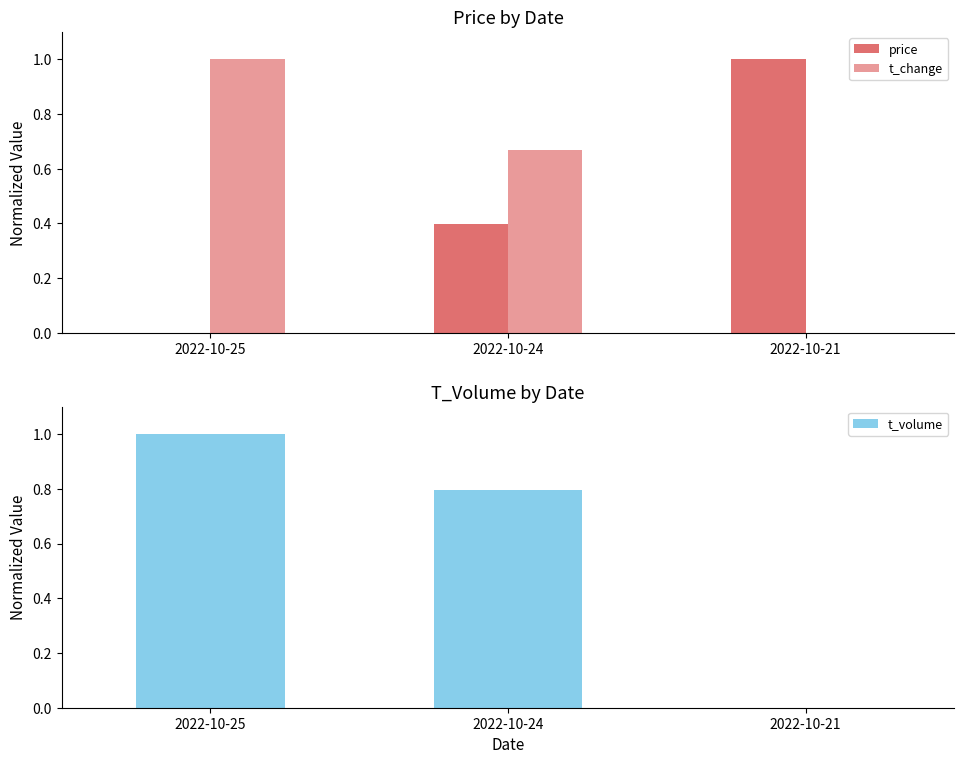

The t_change series shows 1.4 at 2022-10-25. True or false?

False